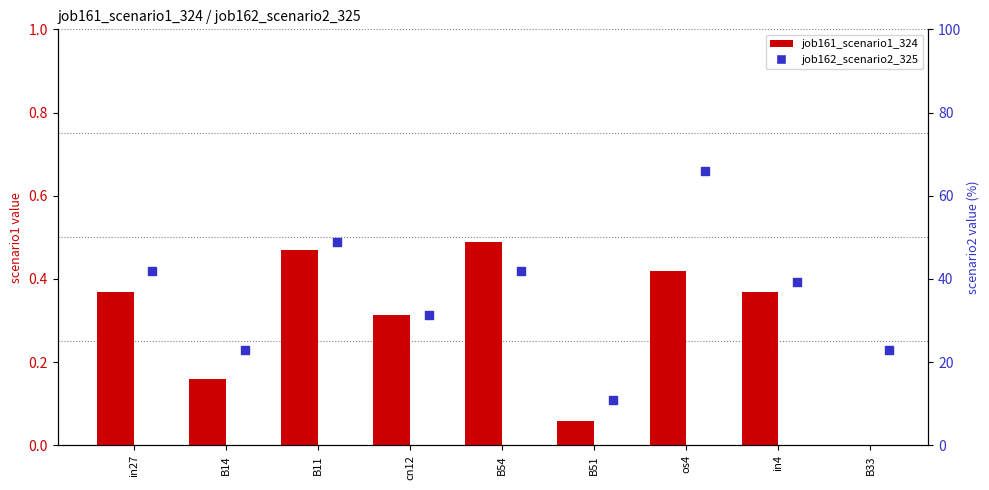

At which category is the sum across all series the highest?

os4